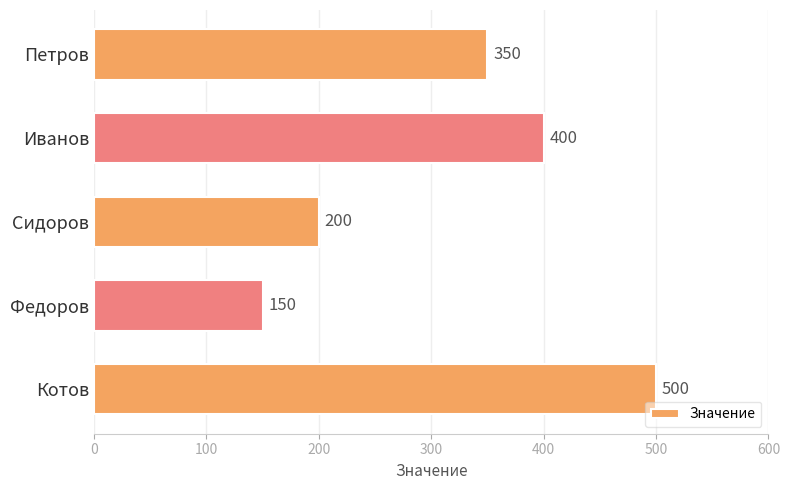

At which label is the value closest to 325?

Петров